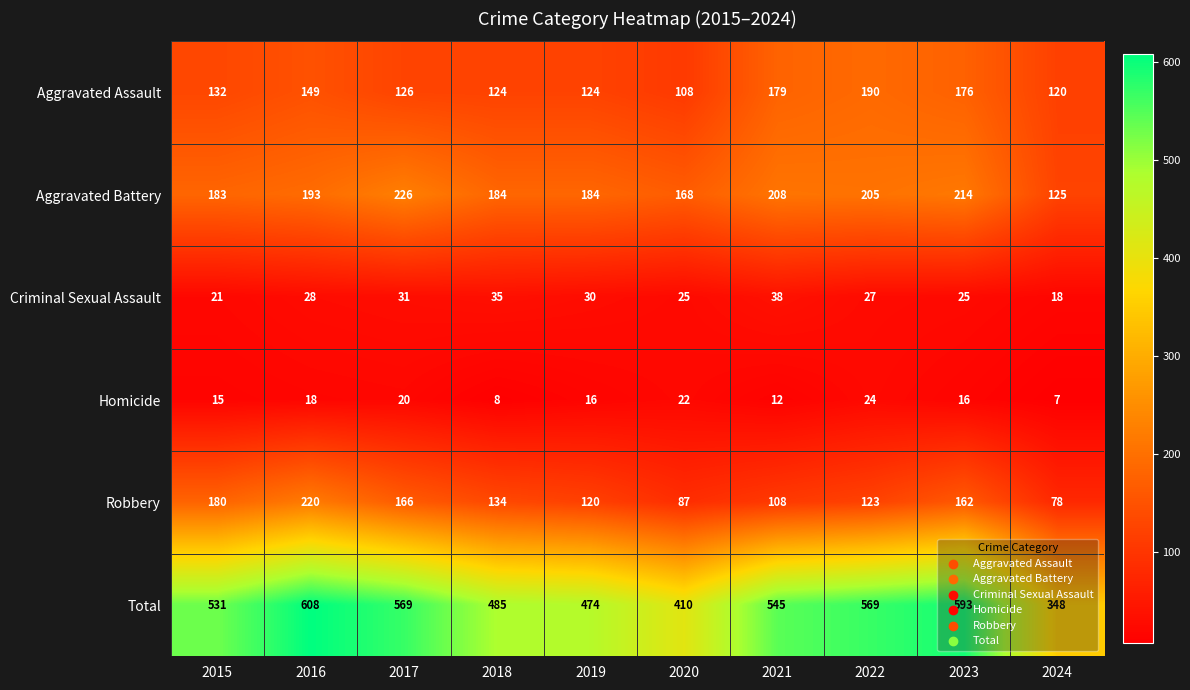

The Criminal Sexual Assault series shows 16 at 2016. True or false?

False